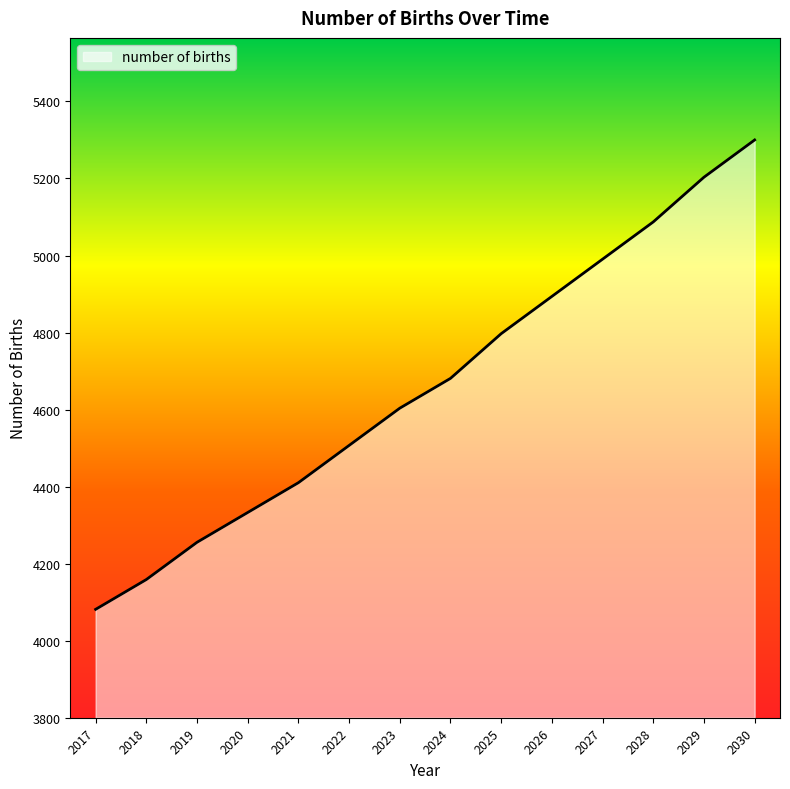

List the labels in order of value, smallest first.

2017, 2018, 2019, 2020, 2021, 2022, 2023, 2024, 2025, 2026, 2027, 2028, 2029, 2030